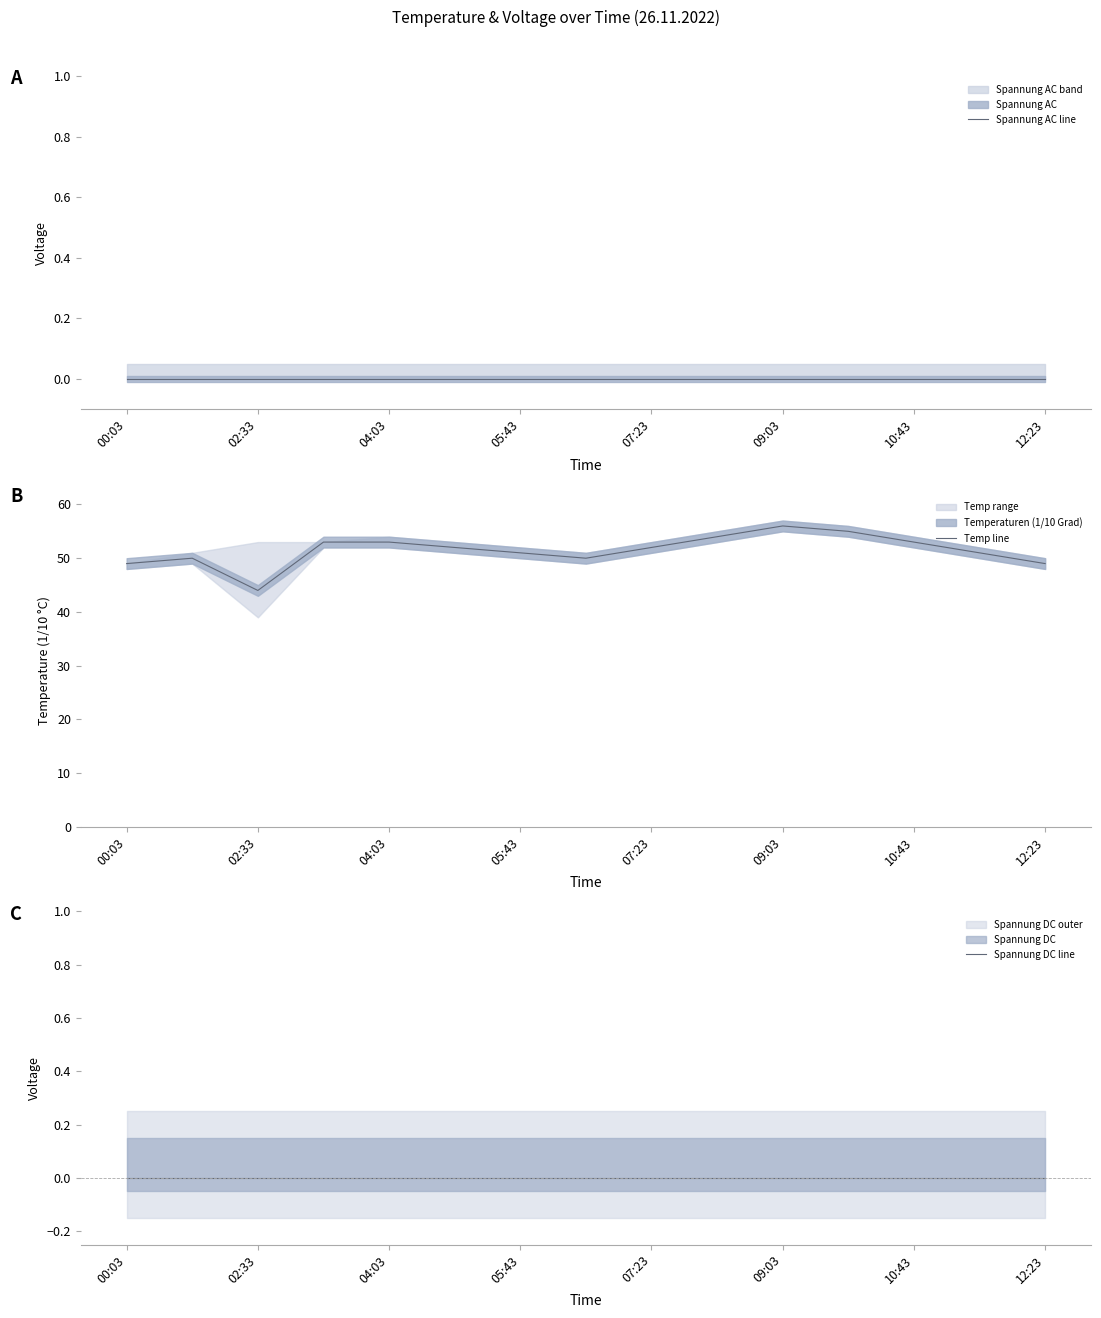

The value of Temp line at 04:03 is 91. True or false?

False